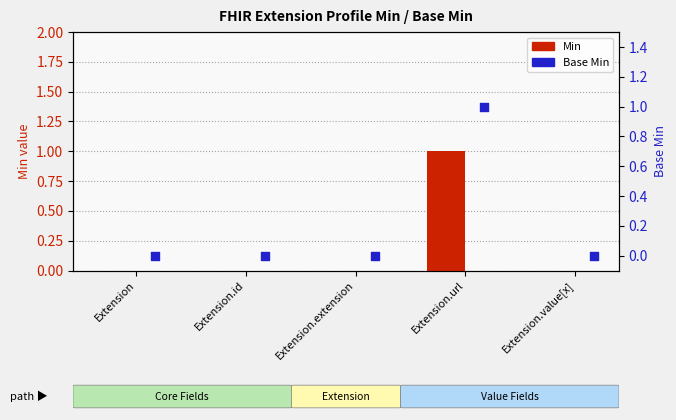

What are all the series names shown in the legend?

Min, Base Min